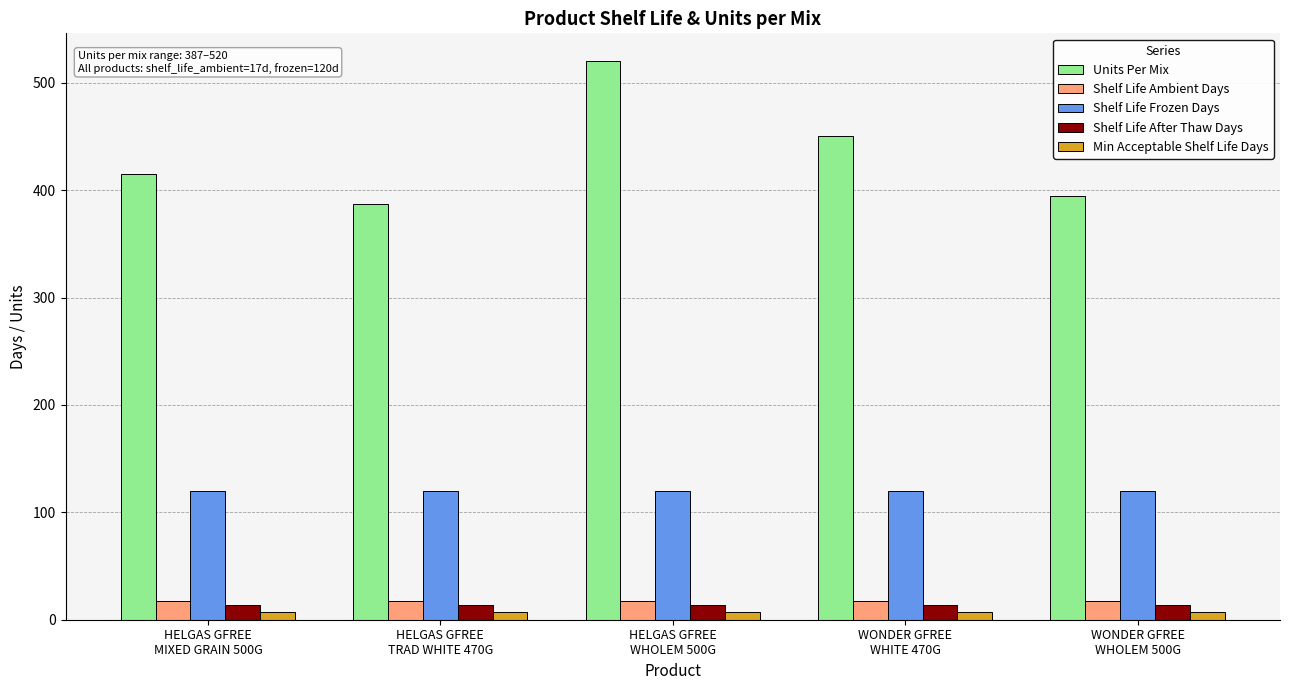

What is the average value of the Min Acceptable Shelf Life Days series?

7